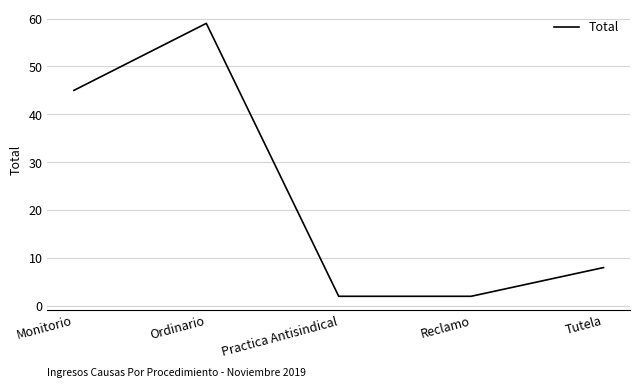

Where is the data nearest to the value 30?

Monitorio